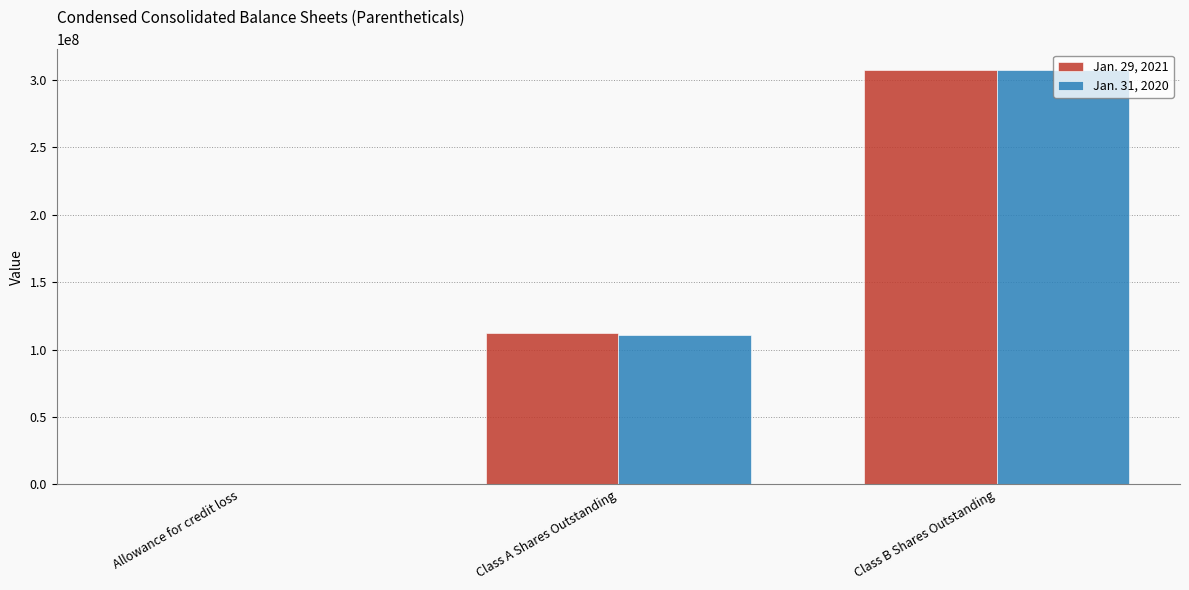

How many groups of bars are there?

3